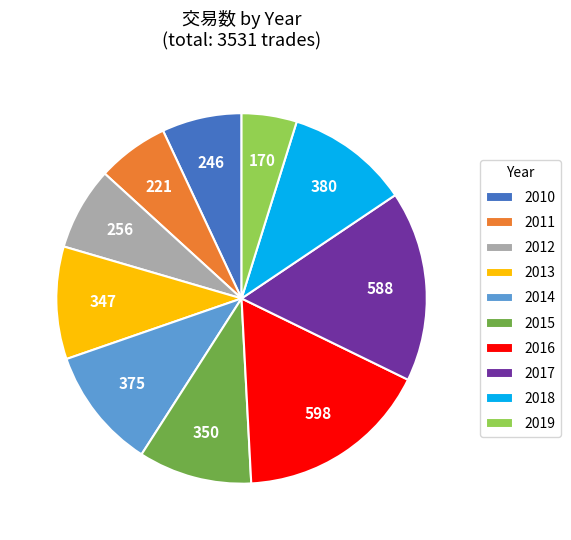

True or false: 2015 accounts for 10% of the total.

True